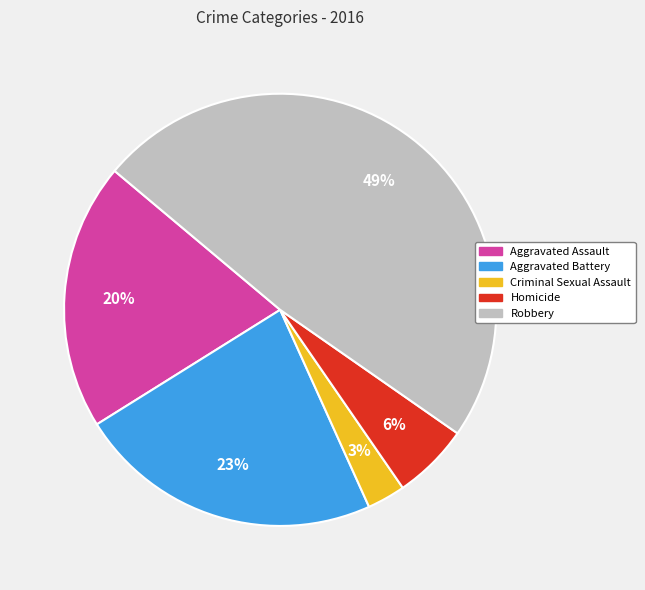

Do Robbery and Criminal Sexual Assault together represent more than half of the pie?

Yes